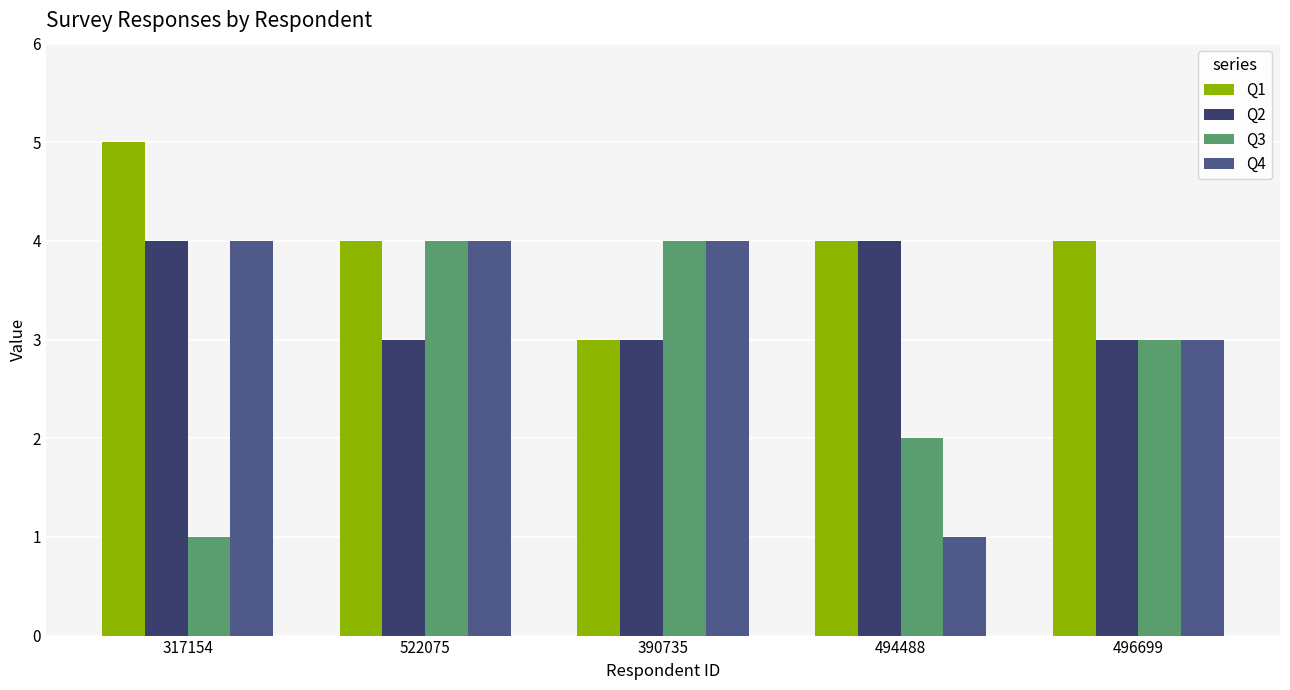

Which series has the largest total across all categories?

Q1